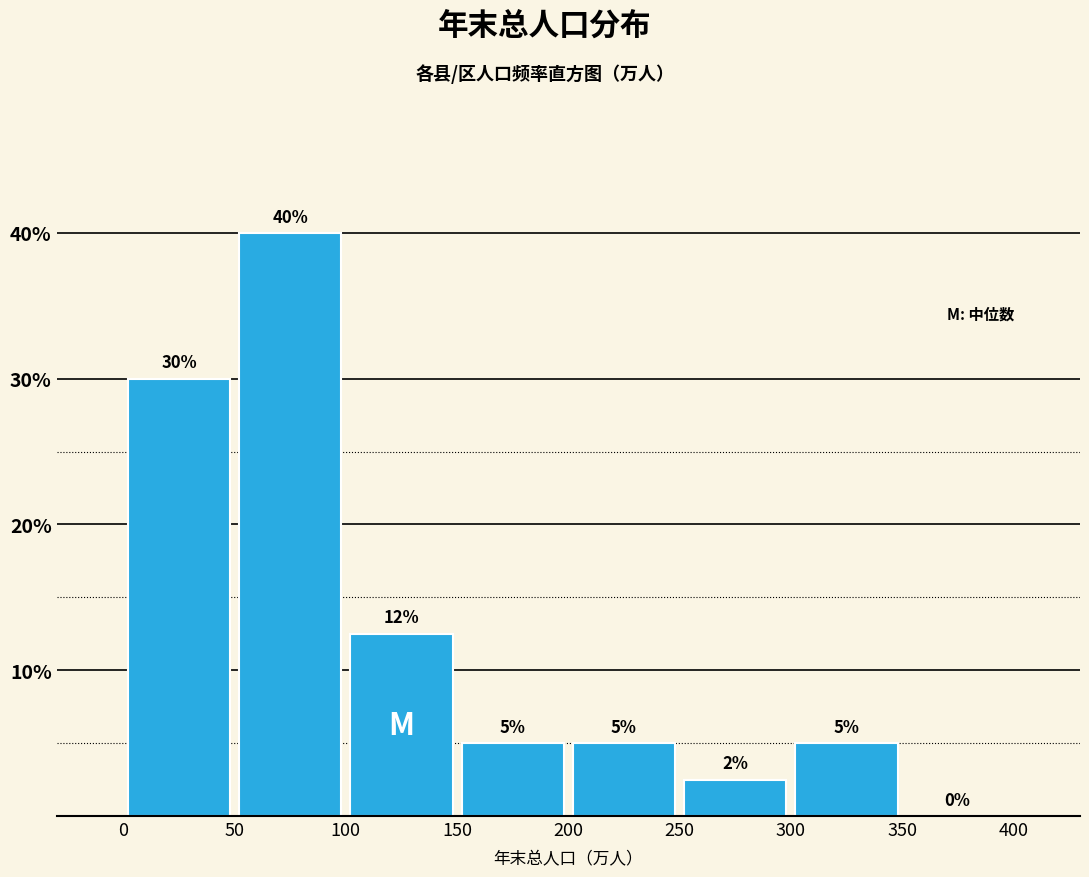

Over which range of the x-axis is the bar tallest?

50 to 100